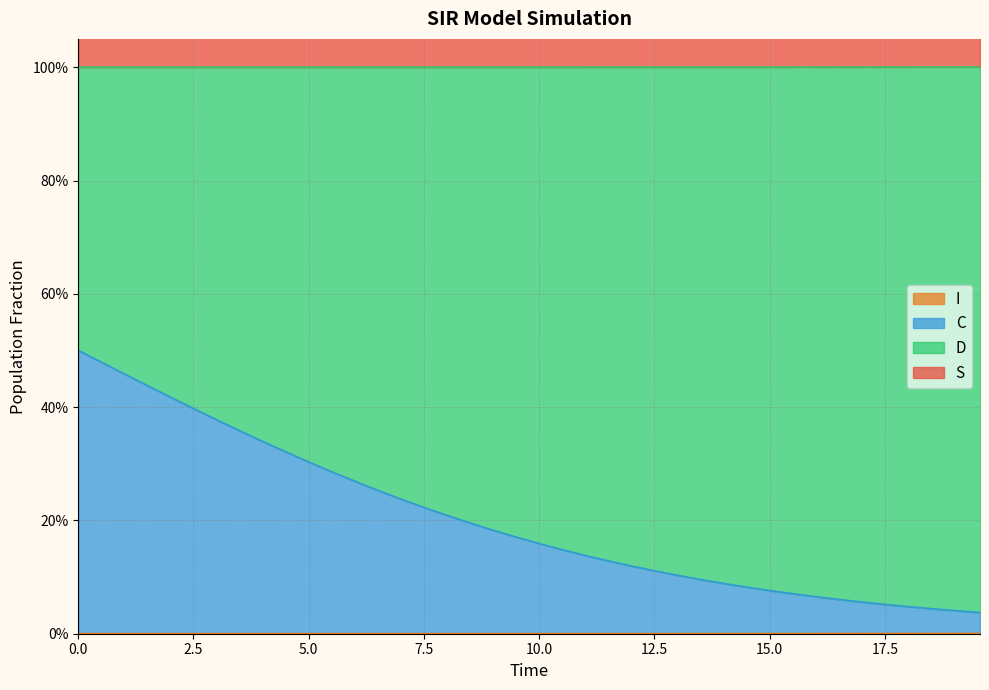

Which series has the largest range (max minus min)?

C